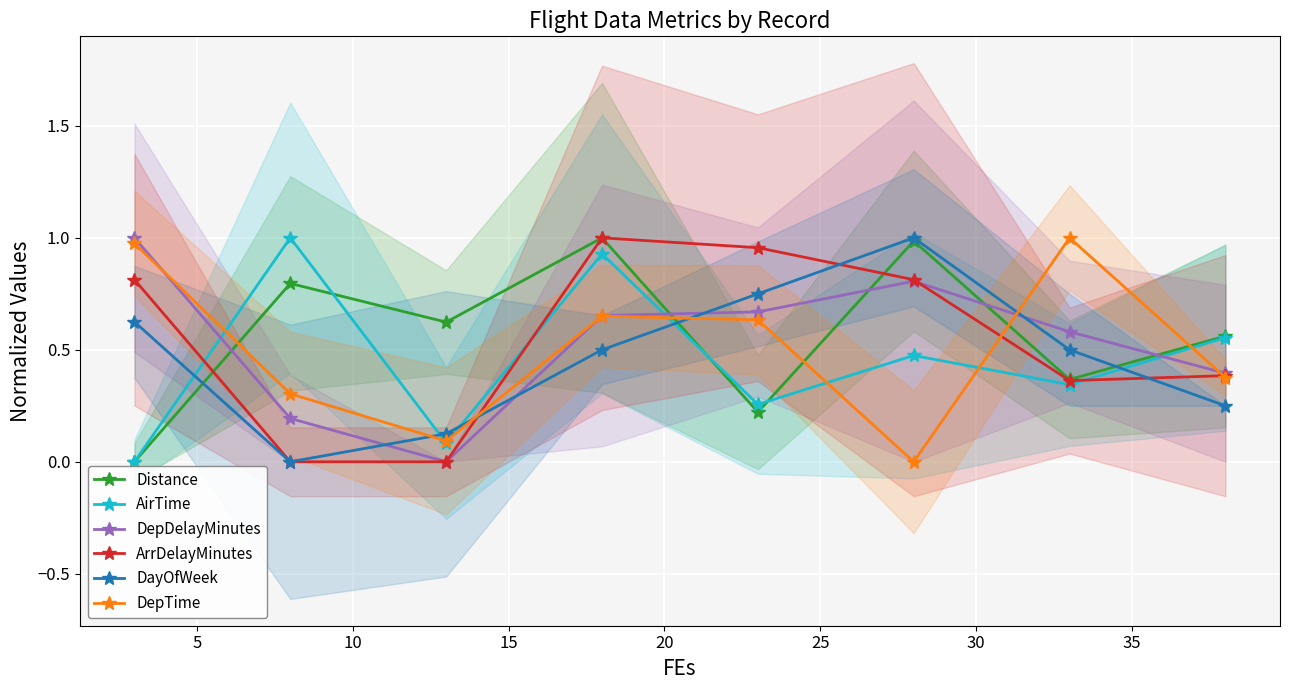

In AirTime, how many points are lower than both neighbors (excluding endpoints)?

3